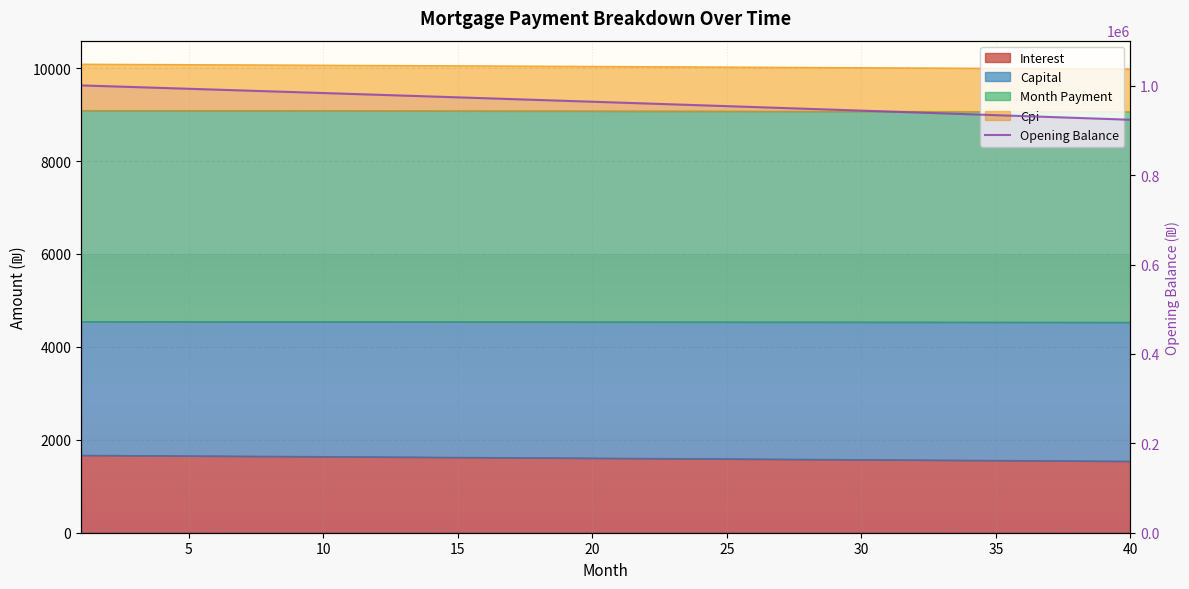

What is the value of the 30th point from the left?

944569.2